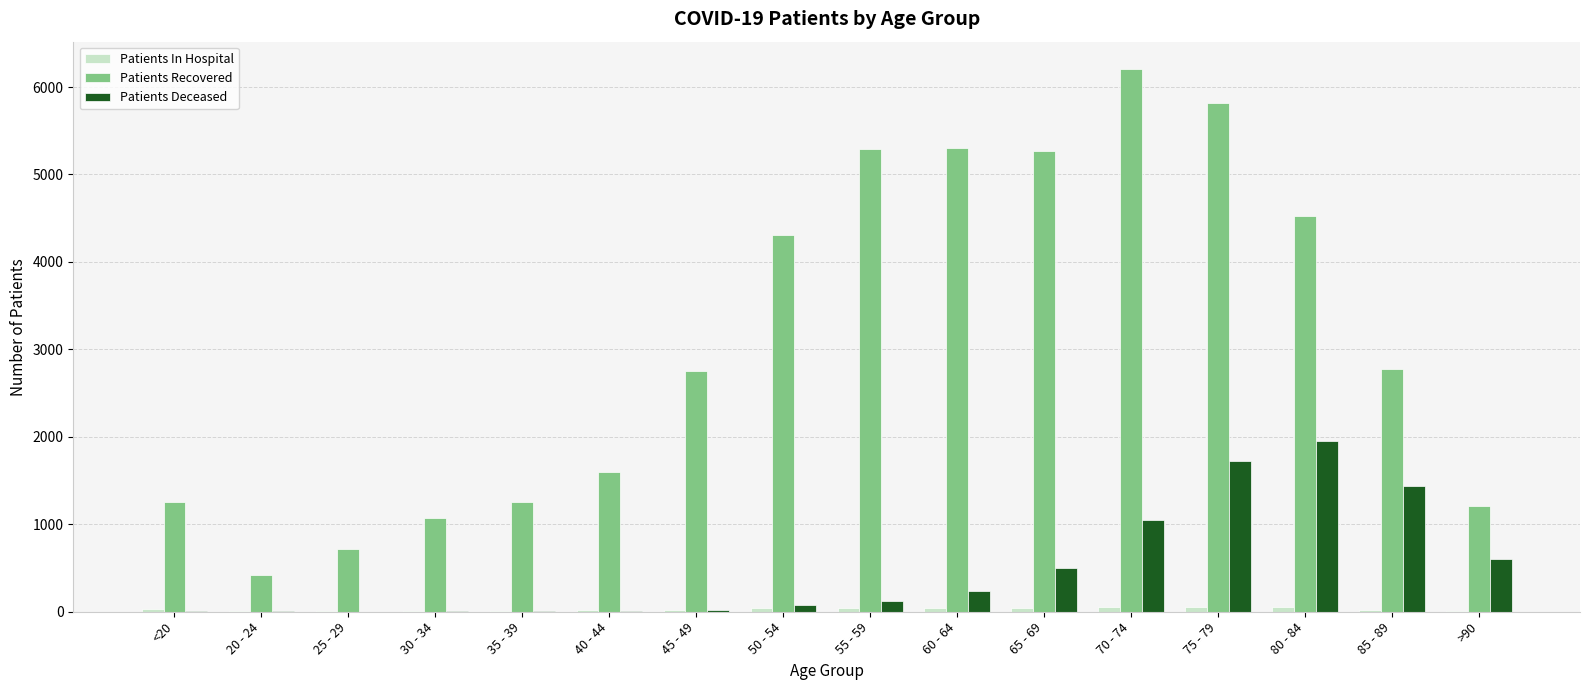

Read the Patients Recovered value at 35 - 39, to the nearest 50.

1250